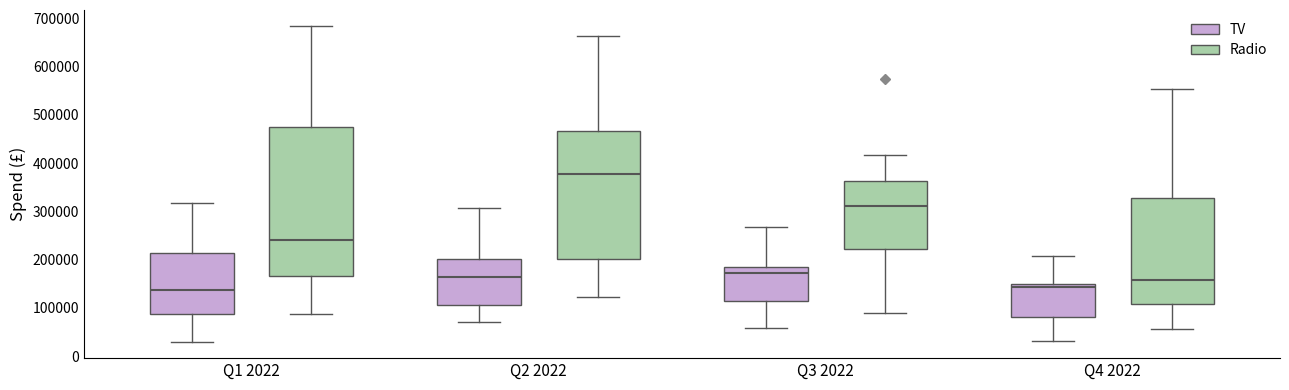

Reading left to right, transcribe this box plot: for each box, give where its median line is, the range the box spans, and where its two whiskers end, as read against the y-axis. The values are not printed on the chart, so give them approximately, as read against the axis.

Q1 2022 (TV): median 140000, box 90000 to 210000, whiskers 30000 to 320000
Q1 2022 (Radio): median 240000, box 170000 to 470000, whiskers 90000 to 680000
Q2 2022 (TV): median 160000, box 110000 to 200000, whiskers 70000 to 310000
Q2 2022 (Radio): median 380000, box 200000 to 470000, whiskers 120000 to 660000
Q3 2022 (TV): median 170000, box 110000 to 180000, whiskers 60000 to 270000
Q3 2022 (Radio): median 310000, box 220000 to 360000, whiskers 90000 to 420000
Q4 2022 (TV): median 140000, box 80000 to 150000, whiskers 30000 to 210000
Q4 2022 (Radio): median 160000, box 110000 to 330000, whiskers 60000 to 550000